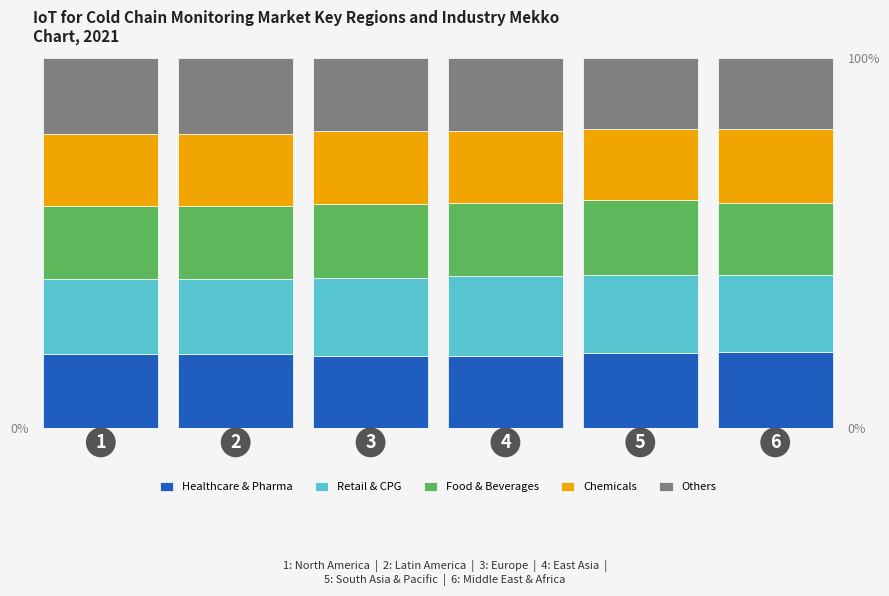

What is the total value across all series at 5?

100.0